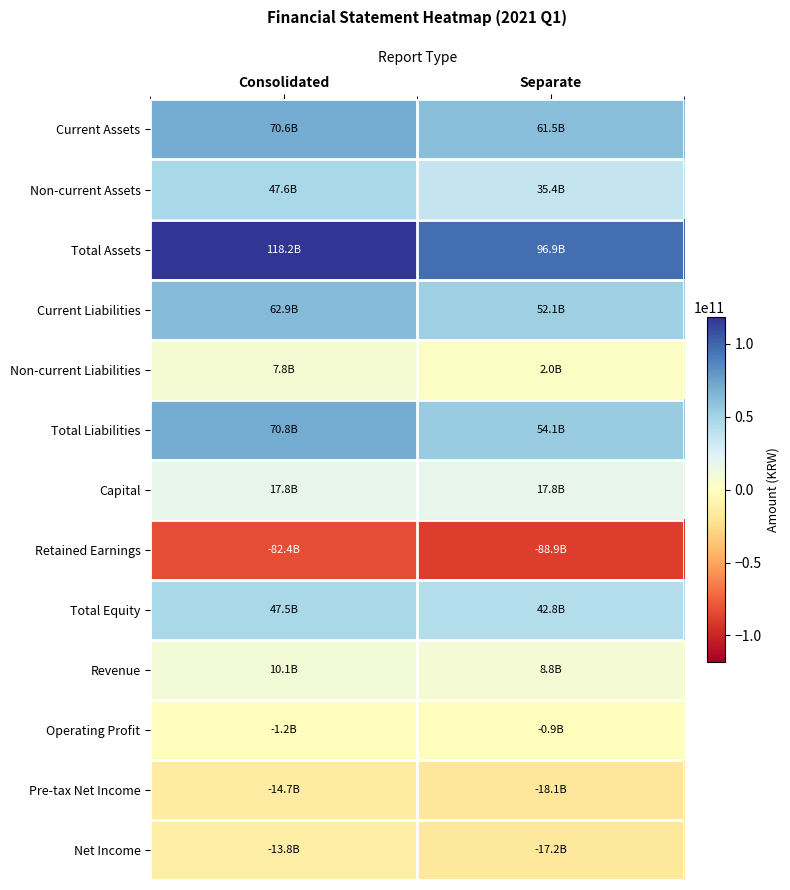

Rank the series by their maximum value, from highest to lowest.

Total Assets, Total Liabilities, Current Assets, Current Liabilities, Non-current Assets, Total Equity, Capital, Revenue, Non-current Liabilities, Operating Profit, Net Income, Pre-tax Net Income, Retained Earnings